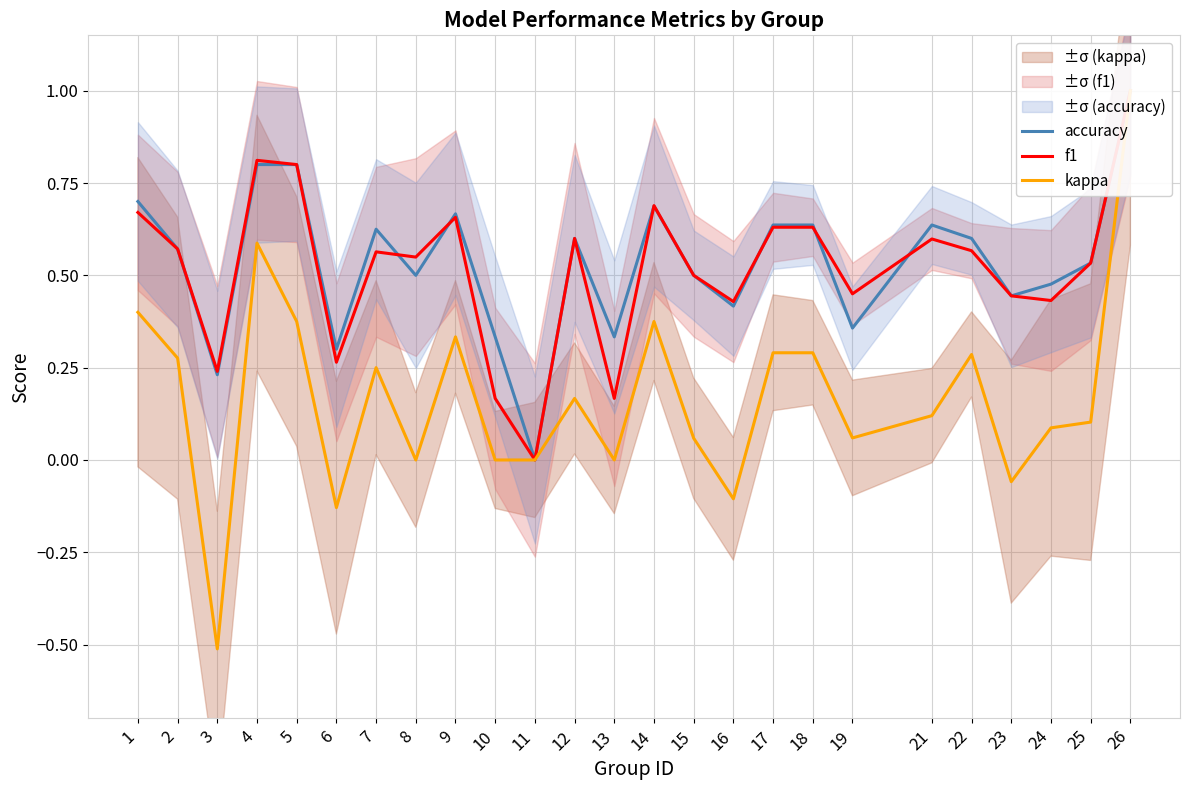

Which series has the widest spread of values?

kappa